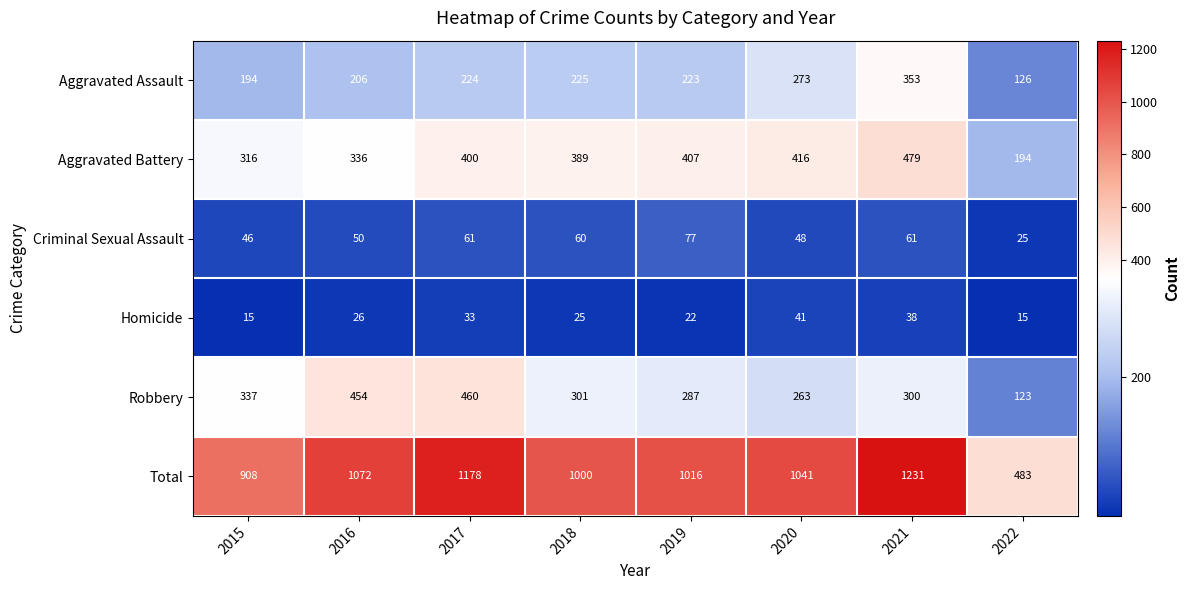

The Aggravated Assault series shows 224 at 2017. True or false?

True